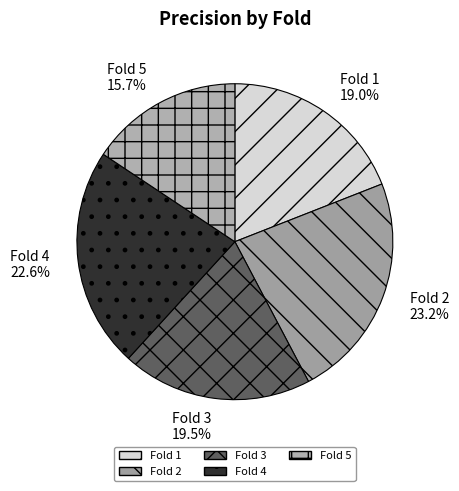

To the nearest percent, what is the difference between the Fold 1 and Fold 2 slice percentages?

4%